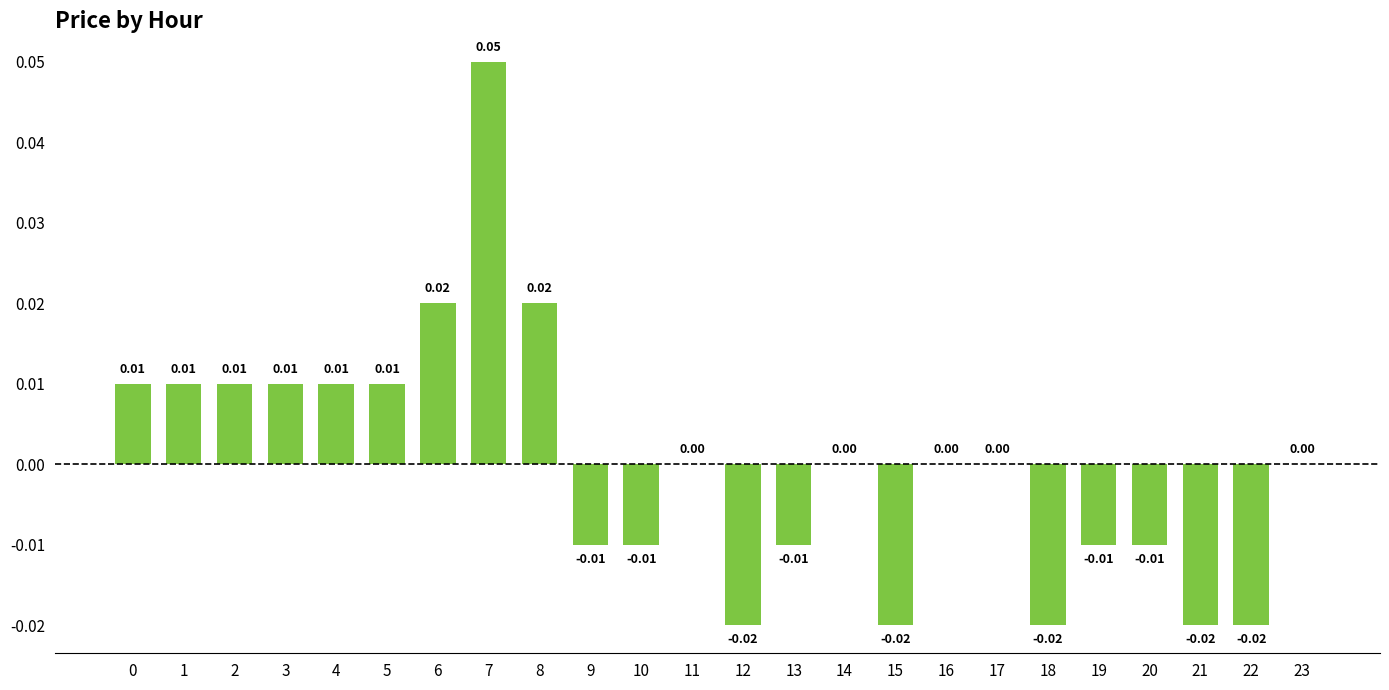

Between 5 and 22, which is larger?

5